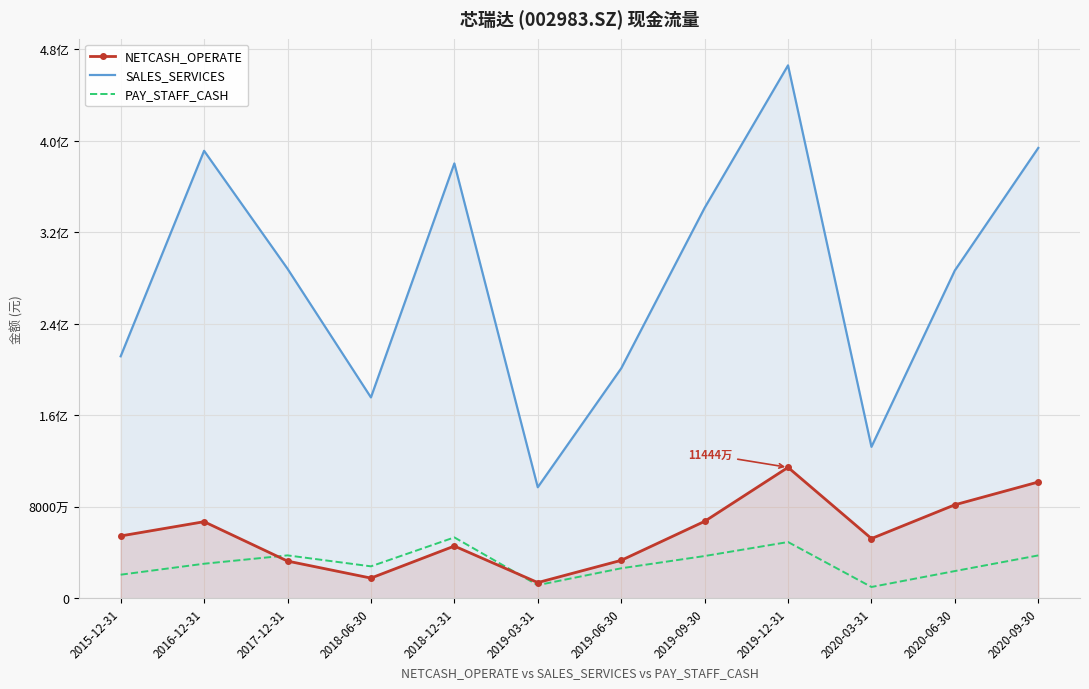

What is the difference between the second highest and second lowest values in the PAY_STAFF_CASH series?

37681656.4